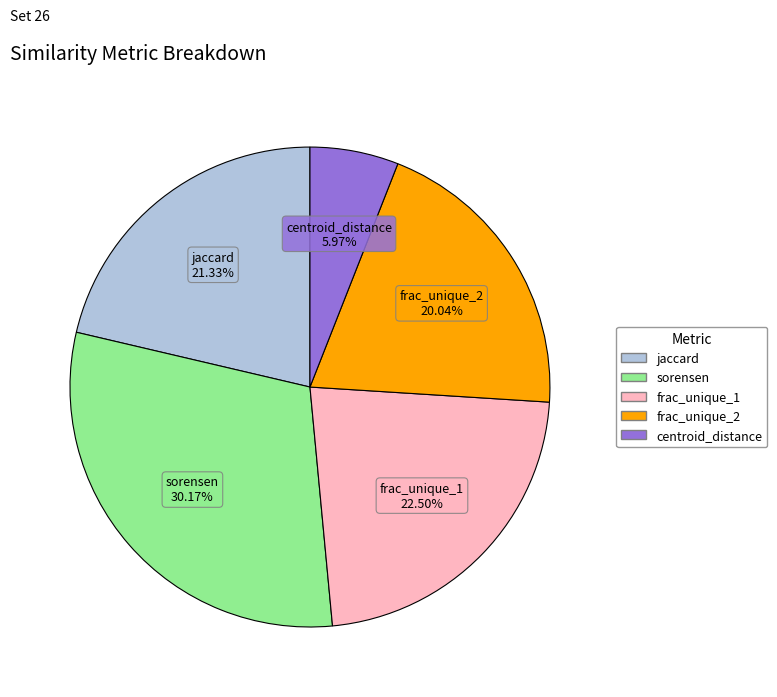

What portion of the pie excludes sorensen?

69.8%